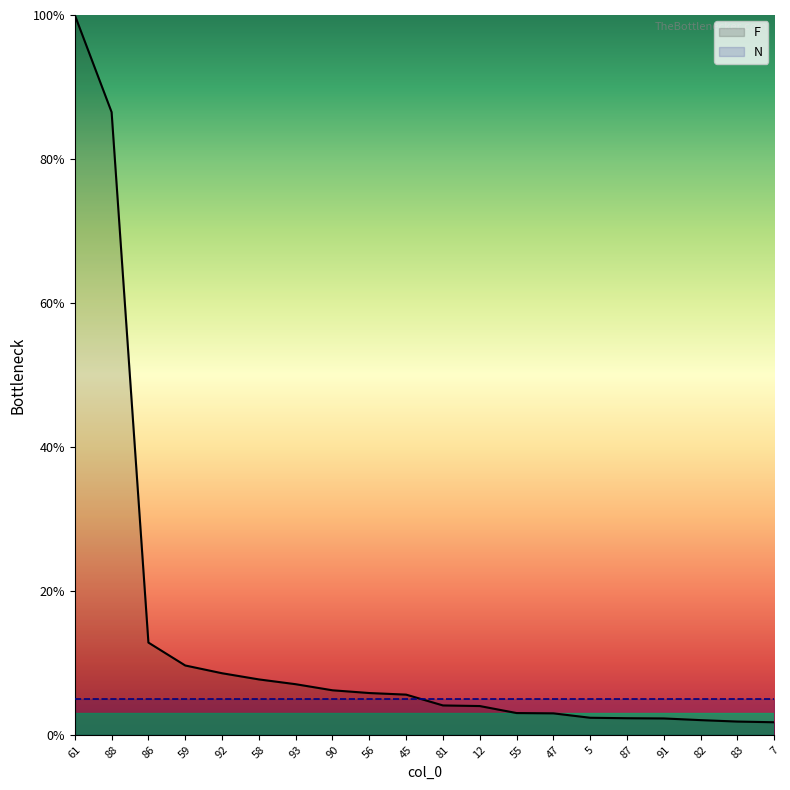

The value at 59 is 6.6. True or false?

False